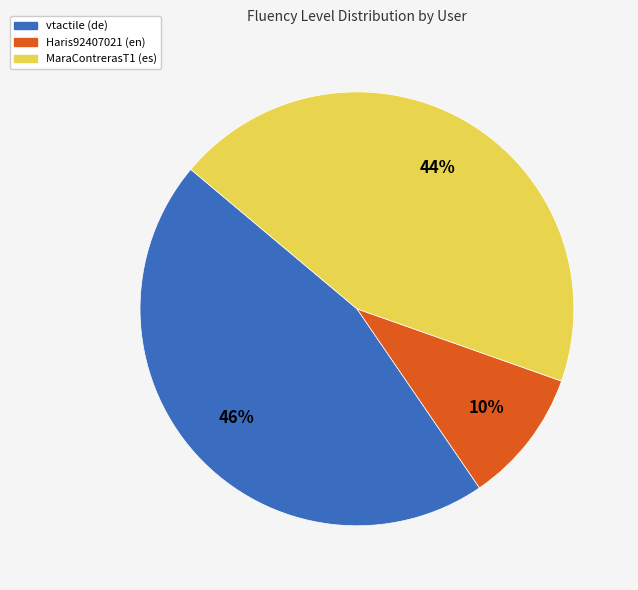

Which slice is the largest?

vtactile (de)